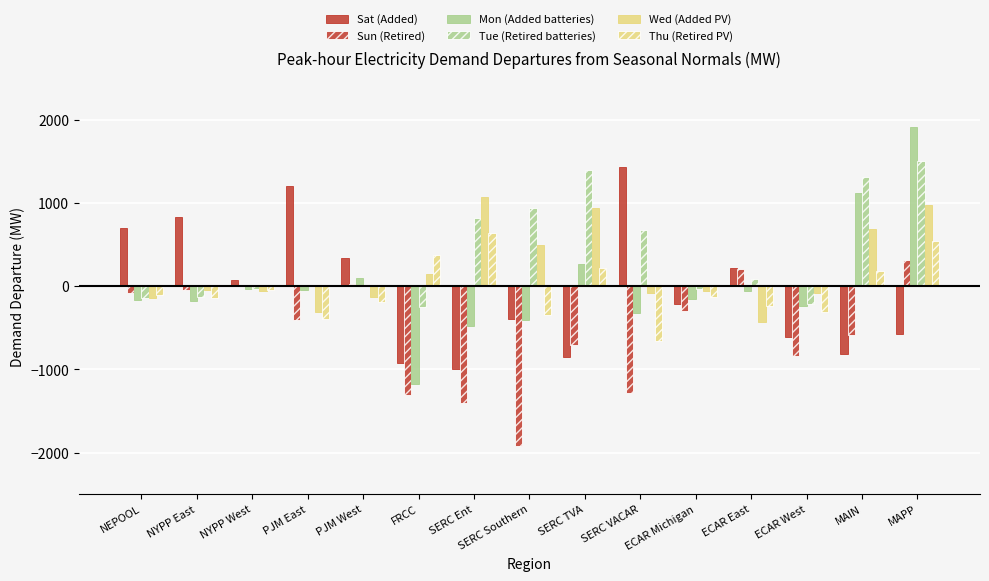

Does the chart contain stacked bars?

No